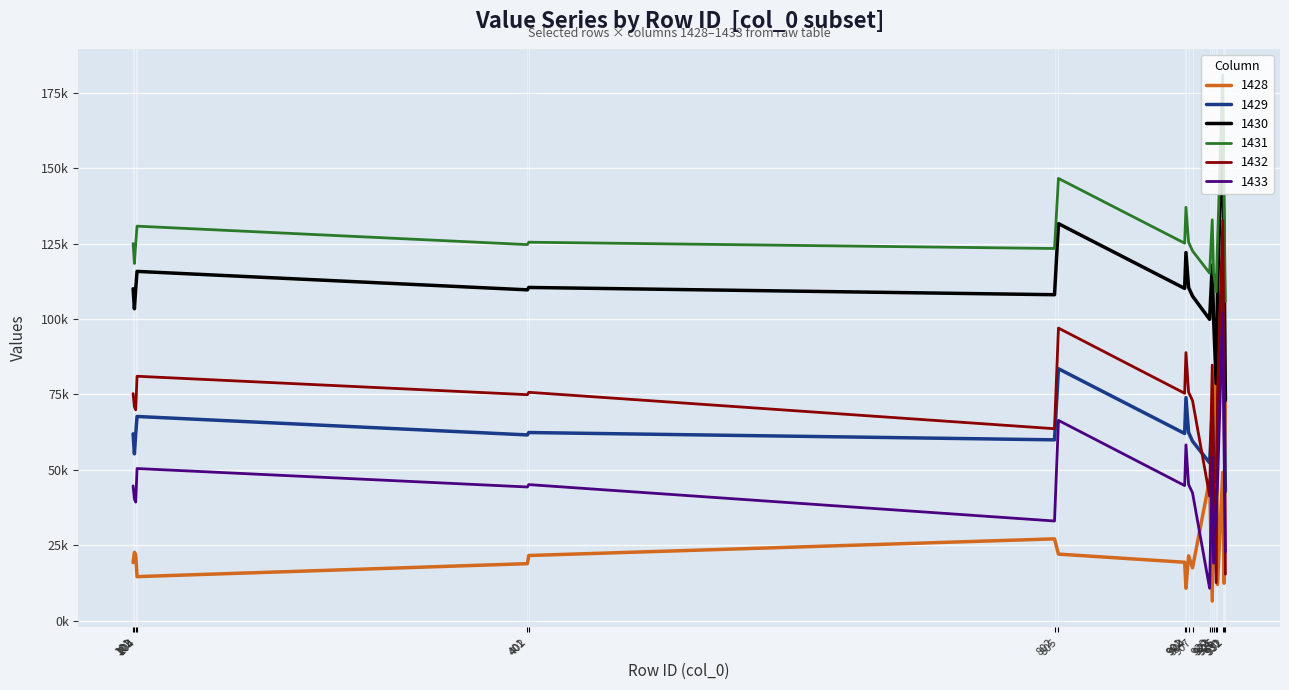

What are all the series names shown in the legend?

1428, 1429, 1430, 1431, 1432, 1433